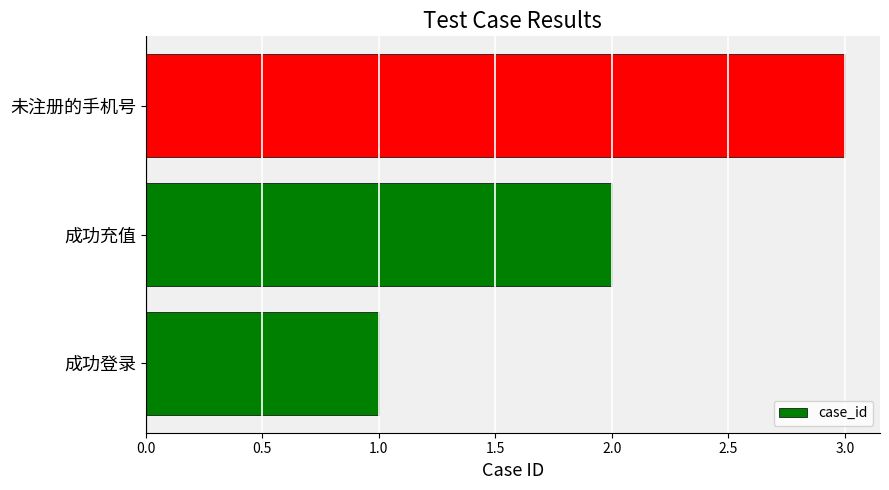

The value at 成功充值 is 1. True or false?

False